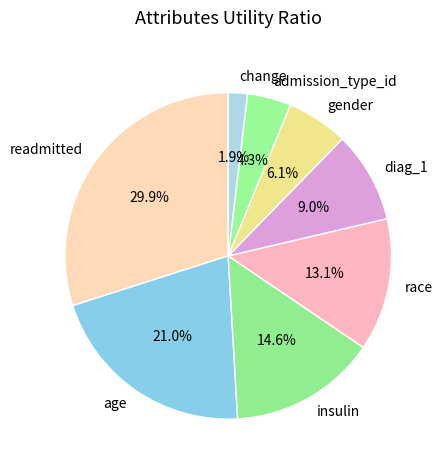

To the nearest percent, what portion does change represent?

2%